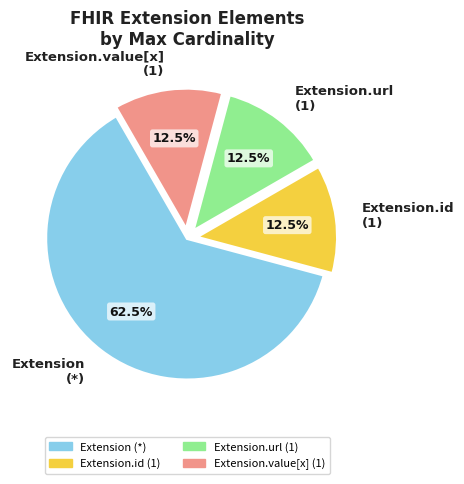

What percentage do Extension.id (1) and Extension (*) together represent?

75.0%